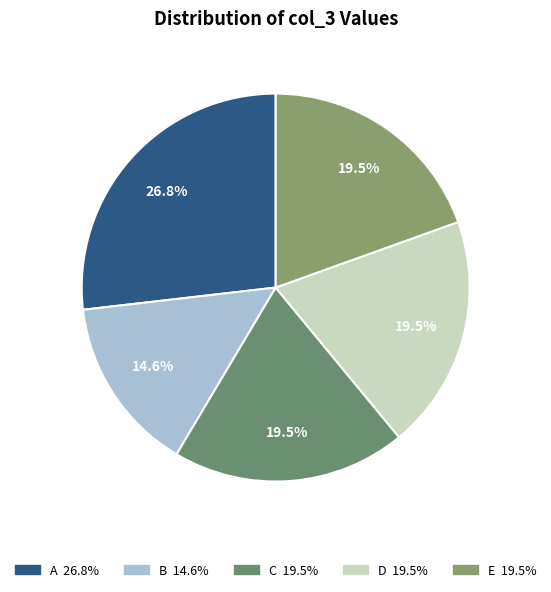

What is the smallest slice in the pie chart?

B